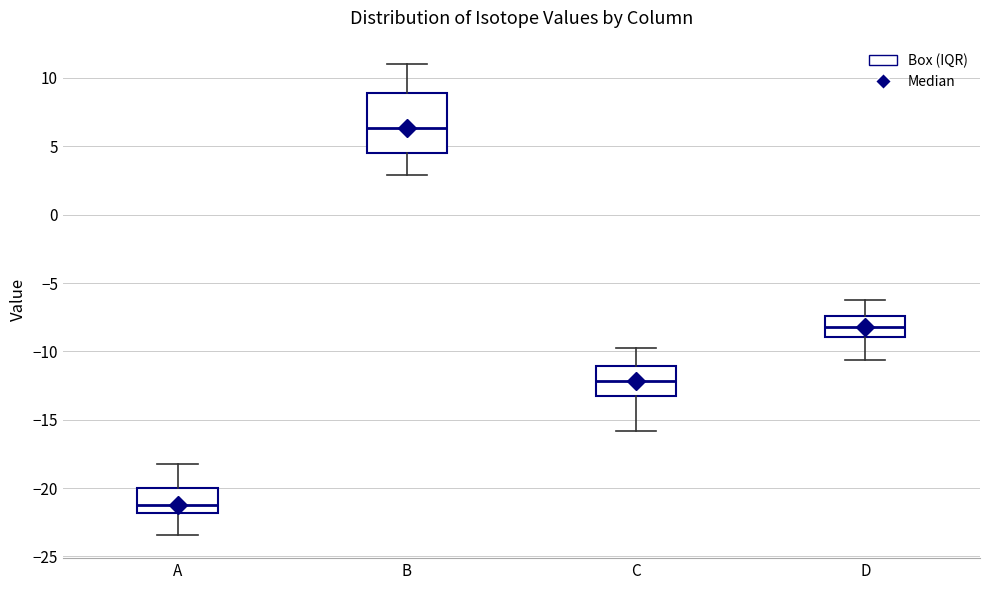

Reading left to right, read every box against the y-axis: the position of its median line, the range the box covers, and the ends of its whiskers. The values are not printed on the chart, so give them approximately, as read against the axis.

A: median -21.0, box -22.0 to -20.0, whiskers -23.5 to -18.0
B: median 6.5, box 4.5 to 9.0, whiskers 3.0 to 11.0
C: median -12.0, box -13.0 to -11.0, whiskers -16.0 to -10.0
D: median -8.0, box -9.0 to -7.5, whiskers -10.5 to -6.5